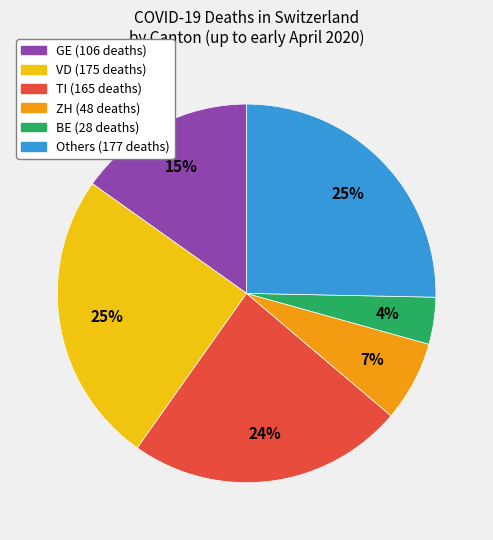

To the nearest percent, what is the difference between the largest and smallest slice percentages?

21%